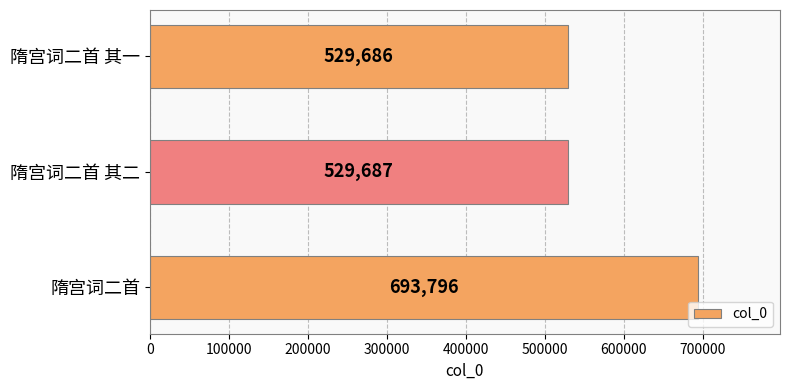

What is the change in value from 隋宫词二首 to 隋宫词二首 其二?

-164109